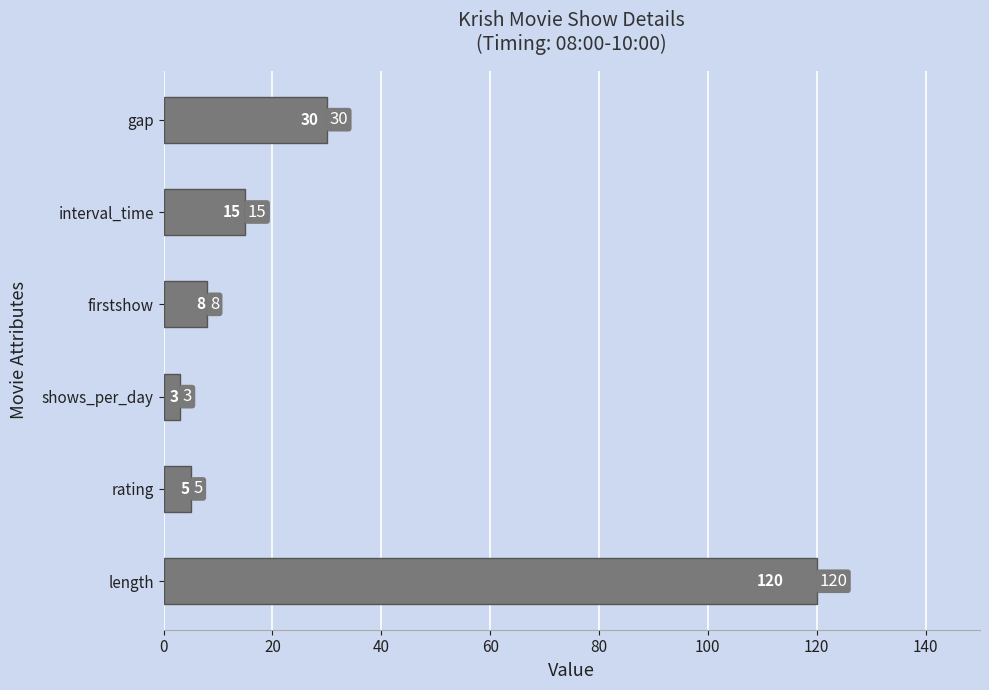

Reading bottom to top, transcribe all the data shown in this chart.

length=120	rating=5	shows_per_day=3	firstshow=8	interval_time=15	gap=30